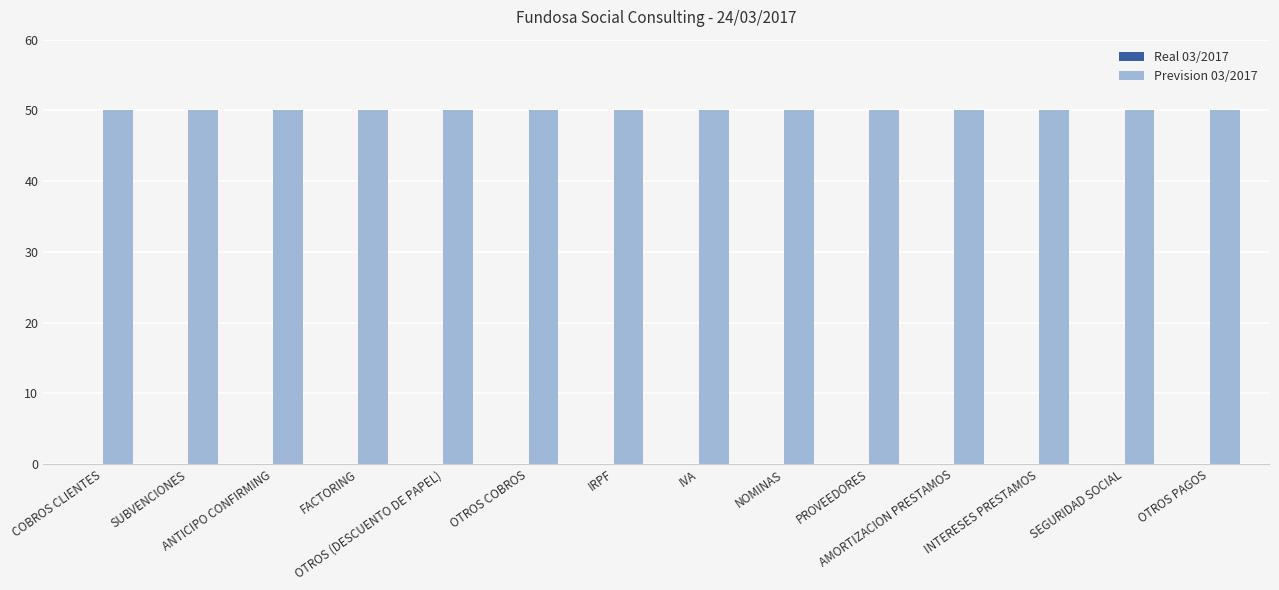

At which label is Real 03/2017 closest to 0?

COBROS CLIENTES